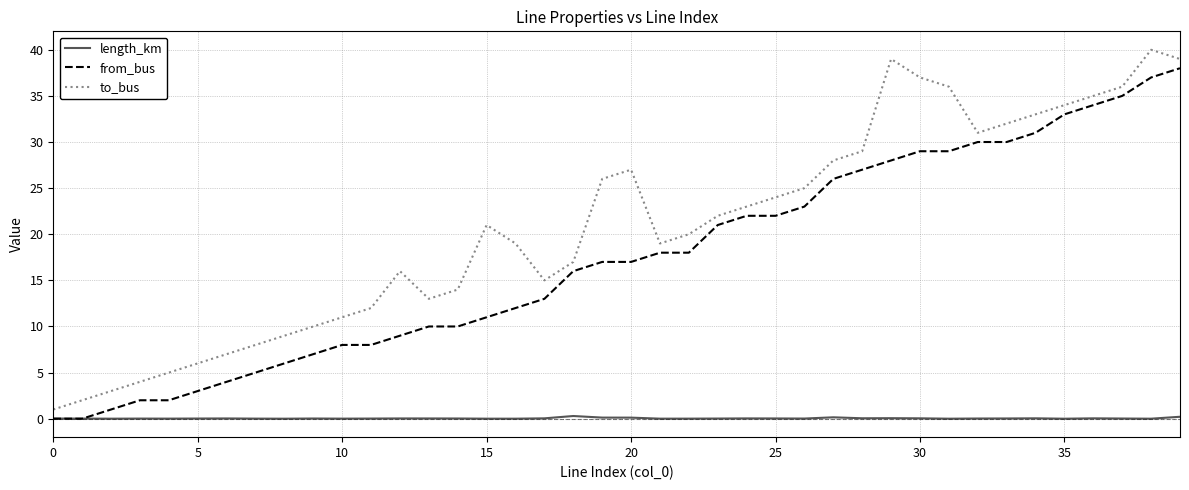

List the series in order of their overall mean, highest first.

to_bus, from_bus, length_km